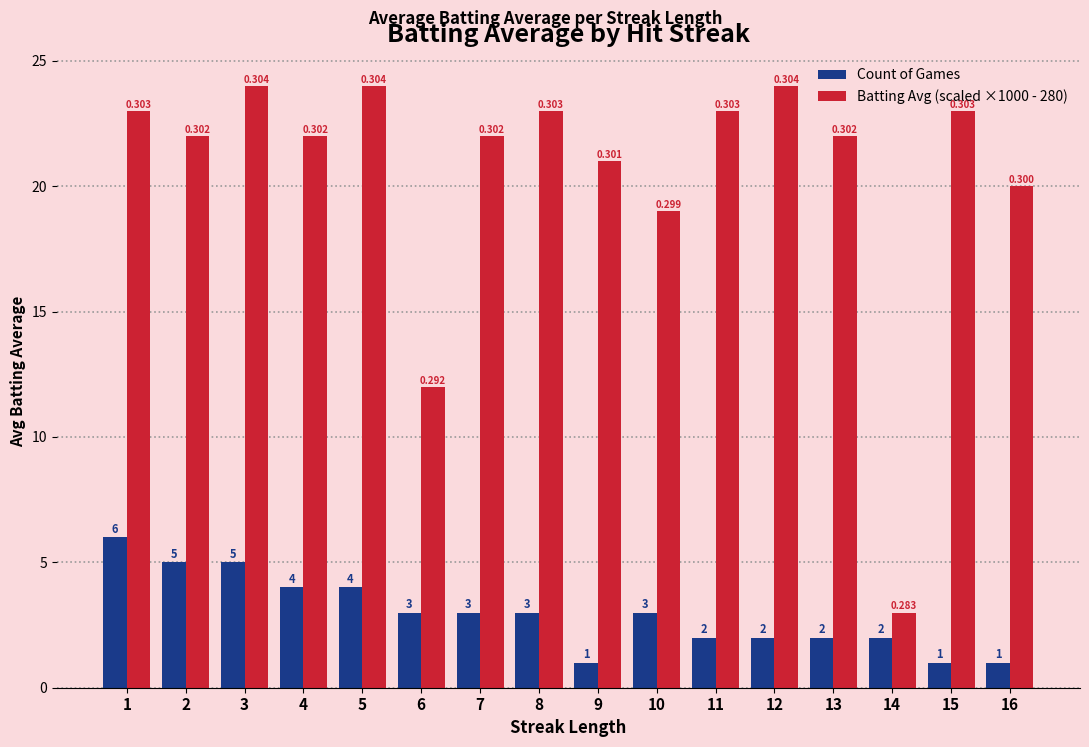

Between 4 and 11, which series saw the biggest shift?

Count of Games